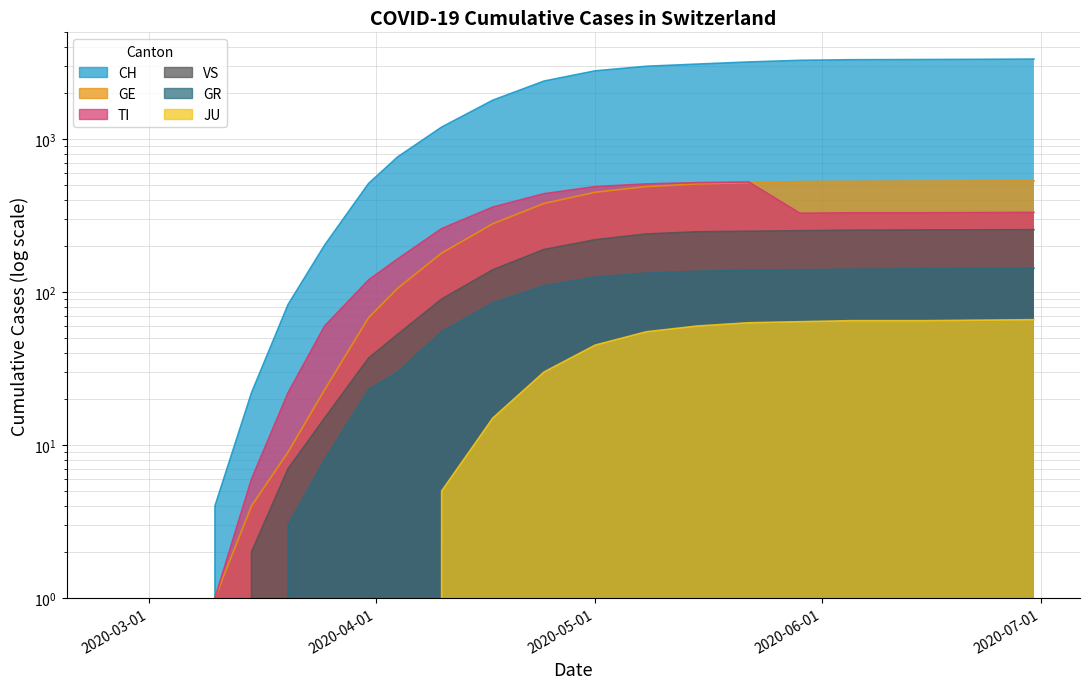

Which category has the lowest value in the VS series?

2020-02-25